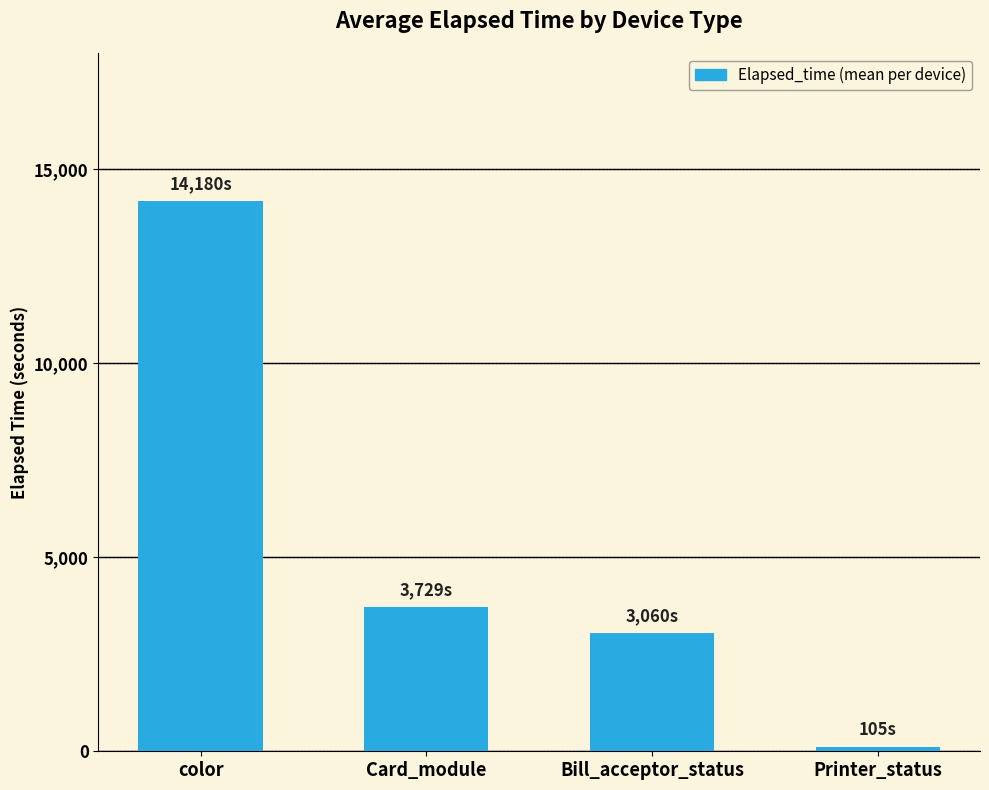

Reading left to right, transcribe all the data shown in this chart.

color=14180.7	Card_module=3729.2	Bill_acceptor_status=3060.0	Printer_status=105.0